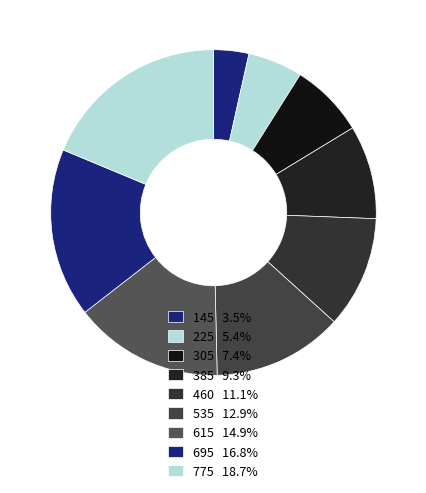

Rank the categories by value from highest to lowest.

775, 695, 615, 535, 460, 385, 305, 225, 145